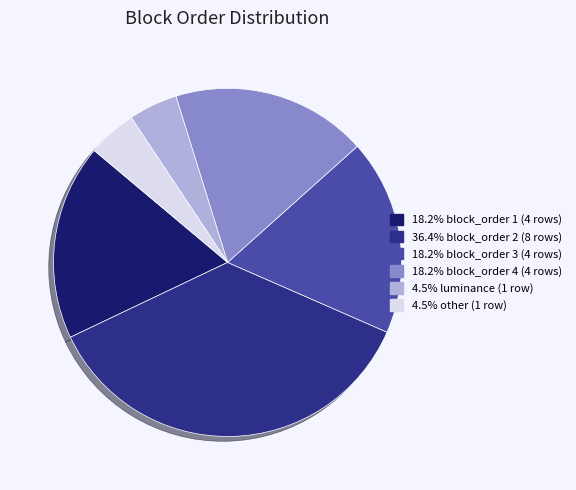

Is there a majority slice in this chart?

No